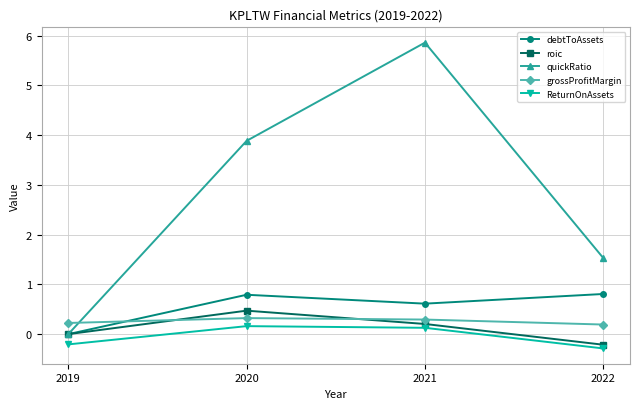

Does the chart display data point markers on the line(s)?

Yes